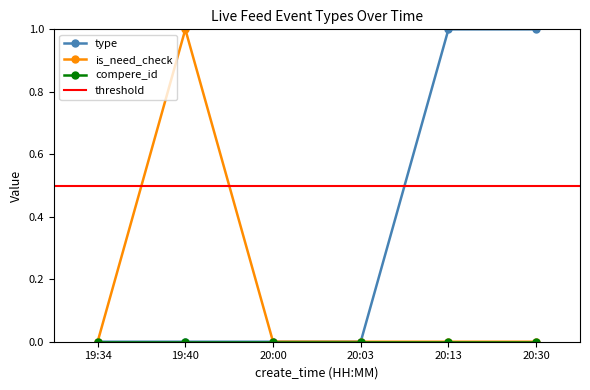

Is this an area chart (filled region under the line)?

No